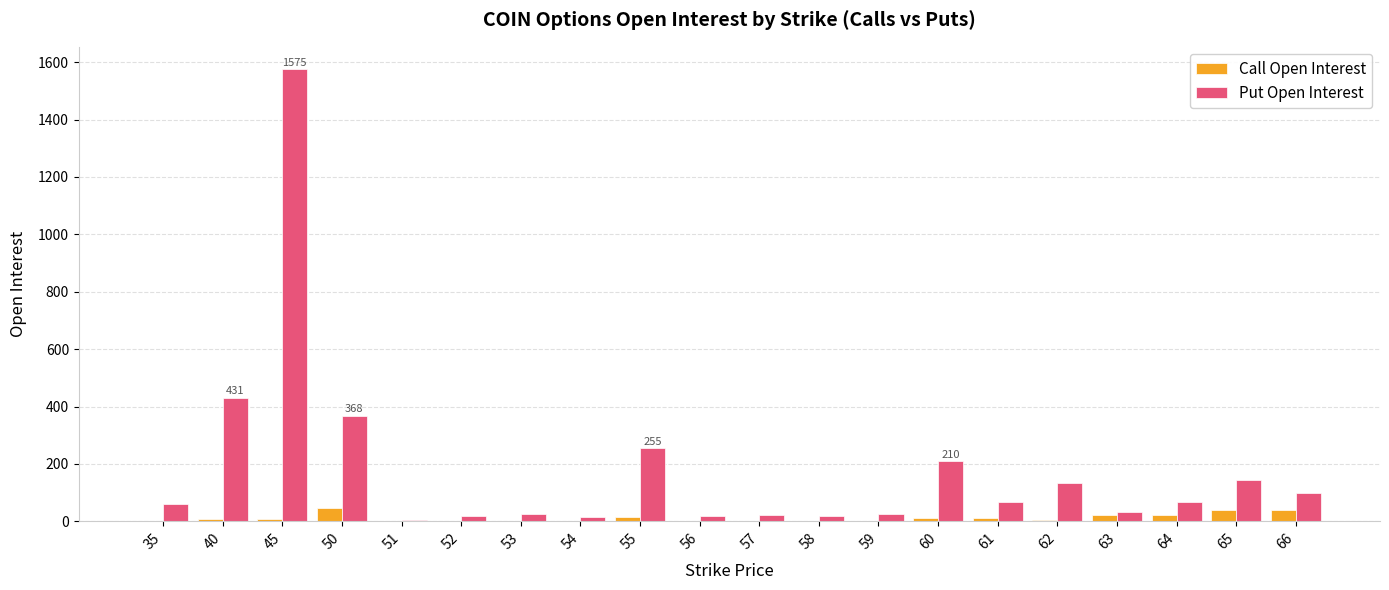

What is the sum of the Put Open Interest values at 51 and 62?

136